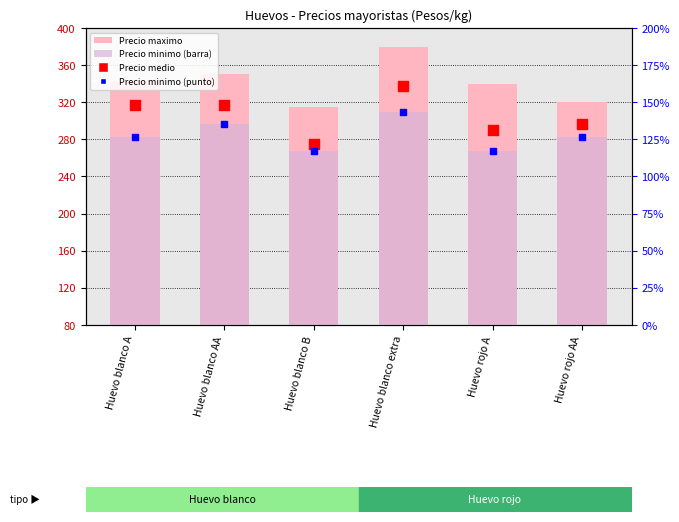

At which category is the sum across all series the highest?

Huevo blanco extra